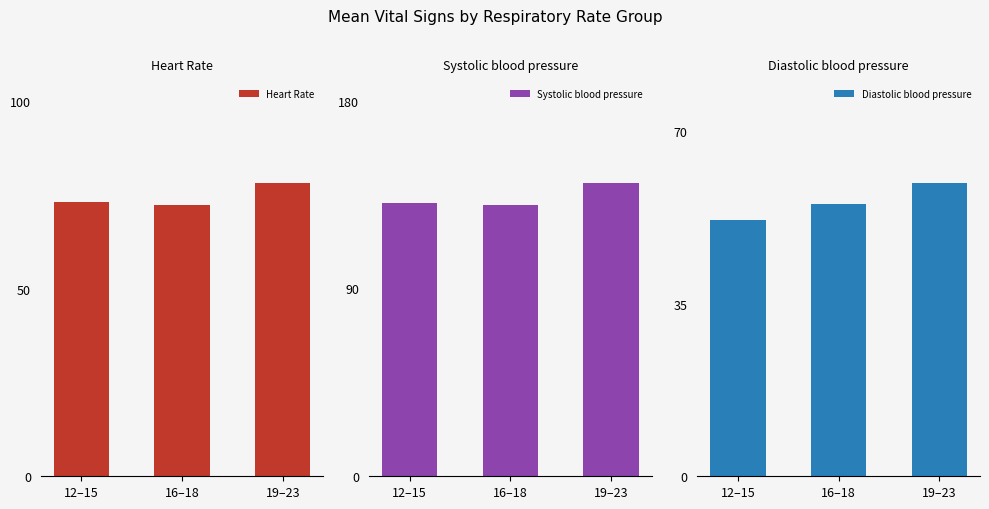

Which category has the lowest value across all series?

12–15